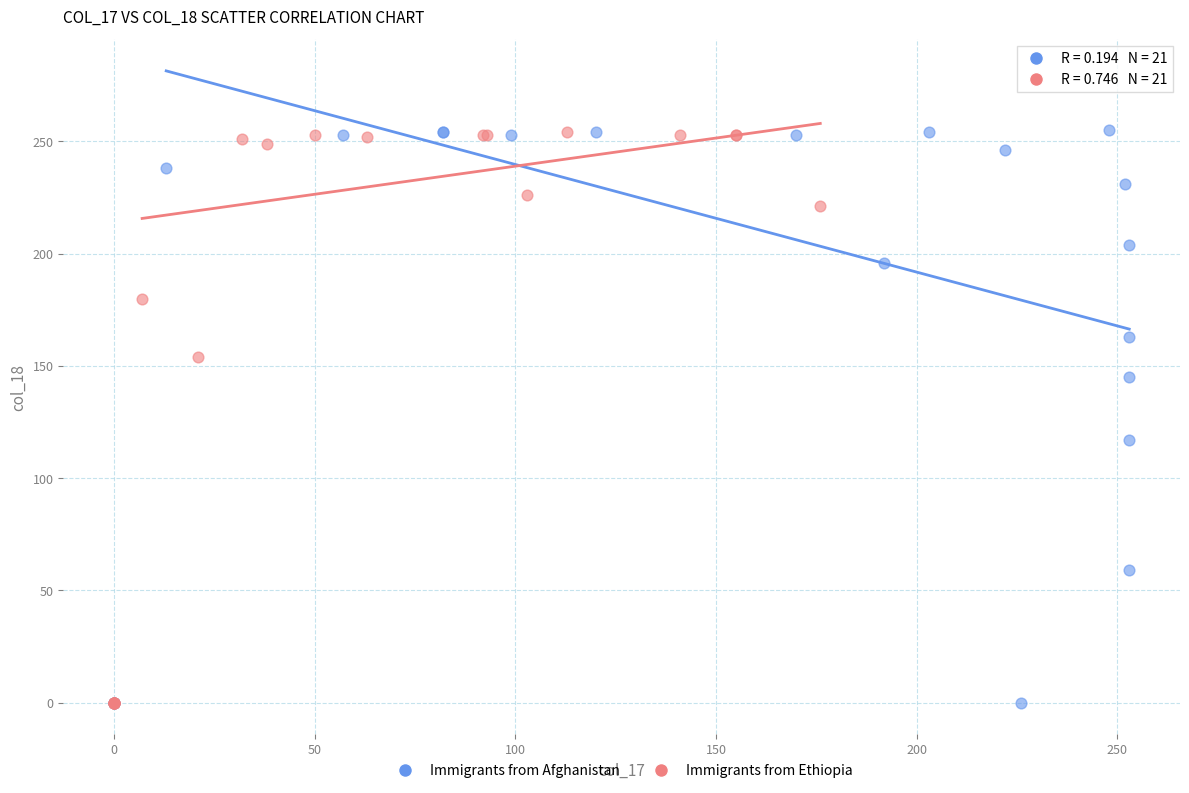

What are all the series names shown in the legend?

Immigrants from Afghanistan, Immigrants from Ethiopia